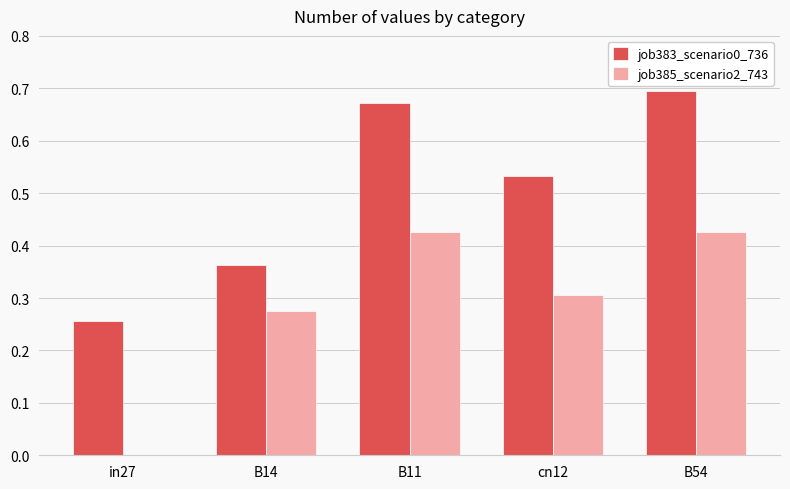

Which series has the widest spread of values?

job383_scenario0_736